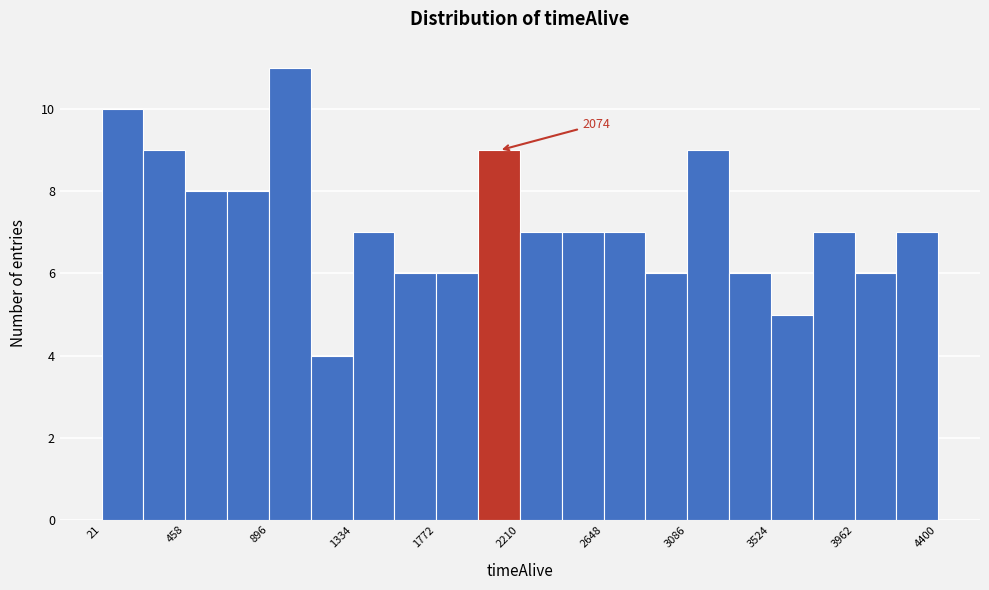

Over which range of the x-axis is the bar tallest?

900 to 1100